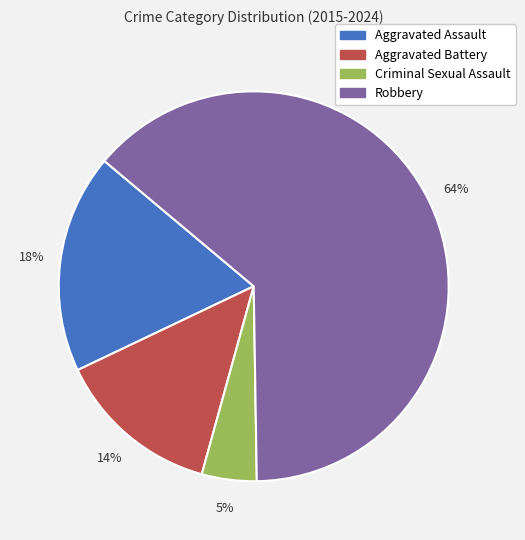

Count the number of slices in the pie.

4